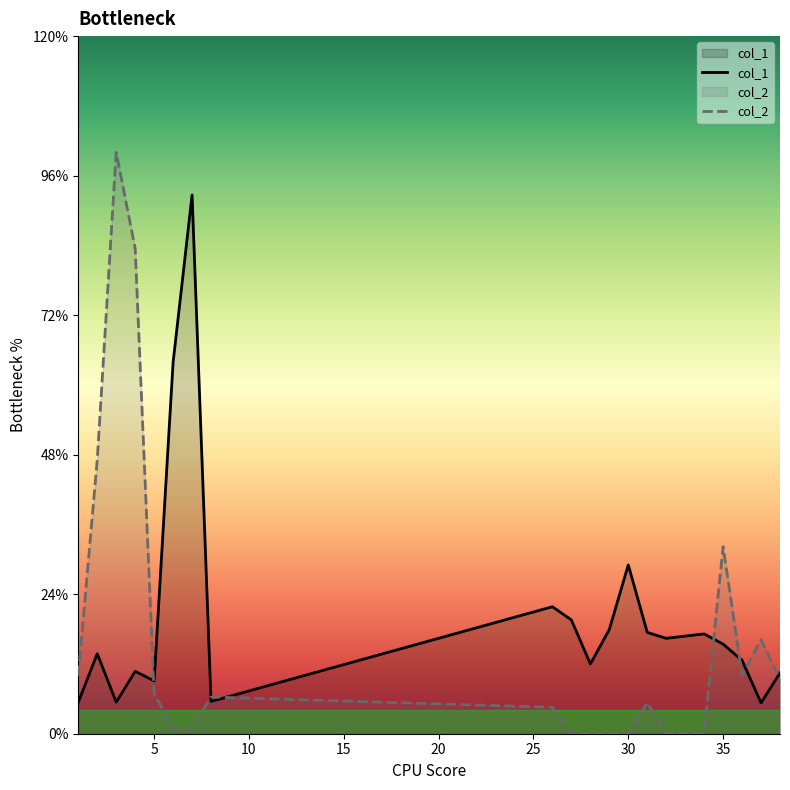

Does the chart display data point markers on the line(s)?

No